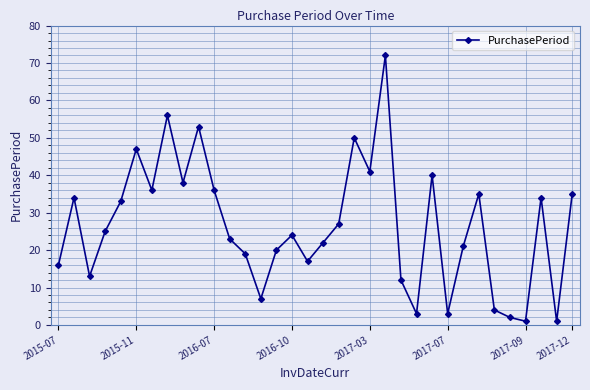

What is the difference between the maximum and minimum values?

71